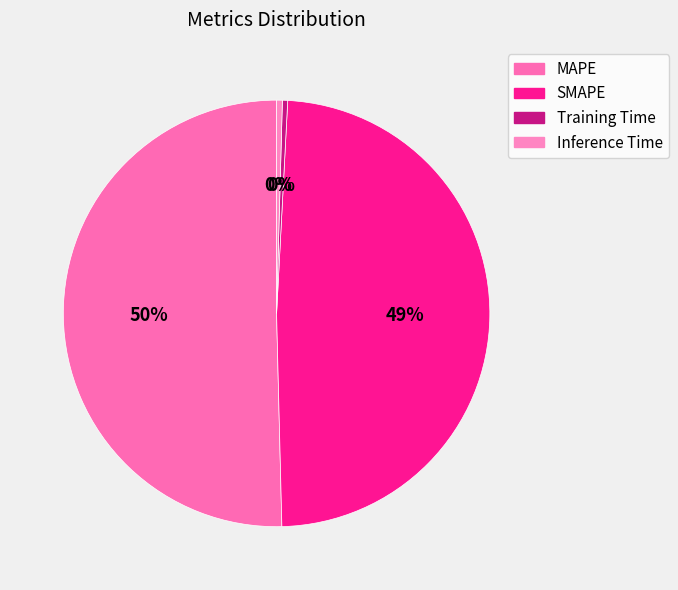

How many segments does this pie chart have?

4